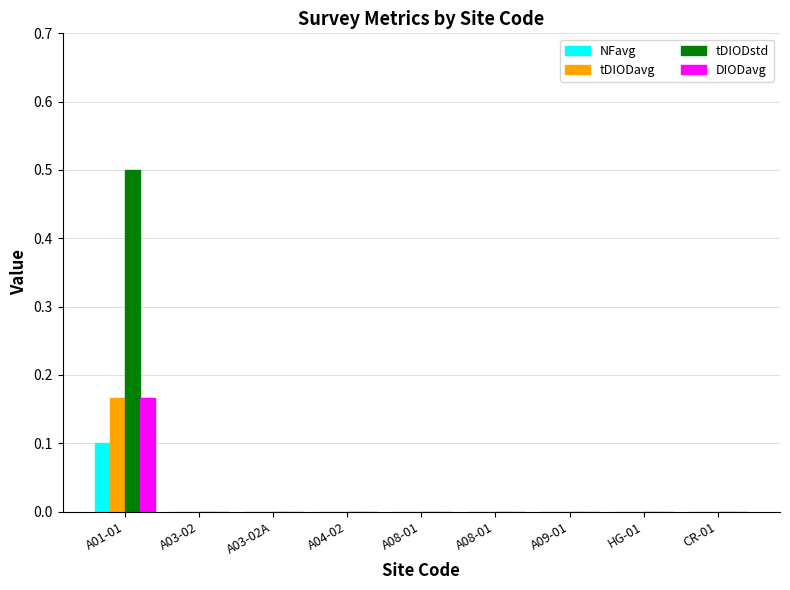

Are the bars horizontal?

No